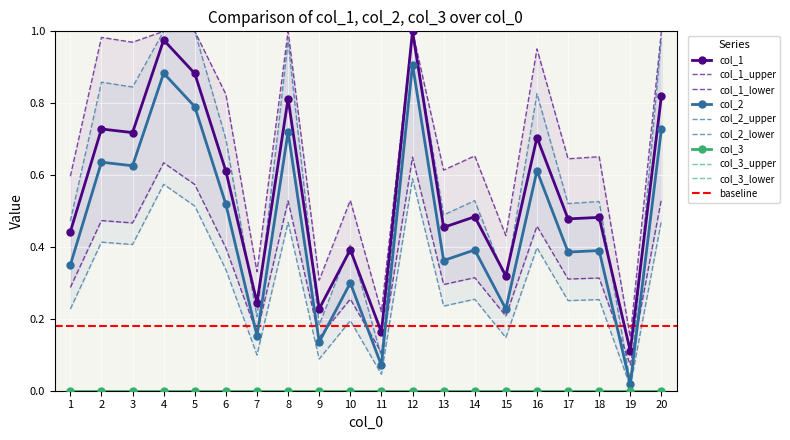

What is the difference between the col_1 values at 4 and 3?

0.3